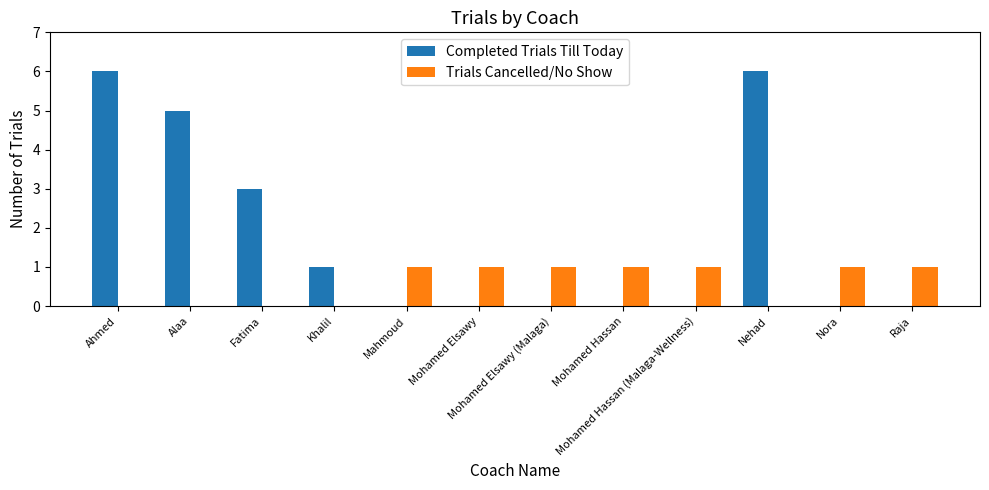

Does the chart contain stacked bars?

No